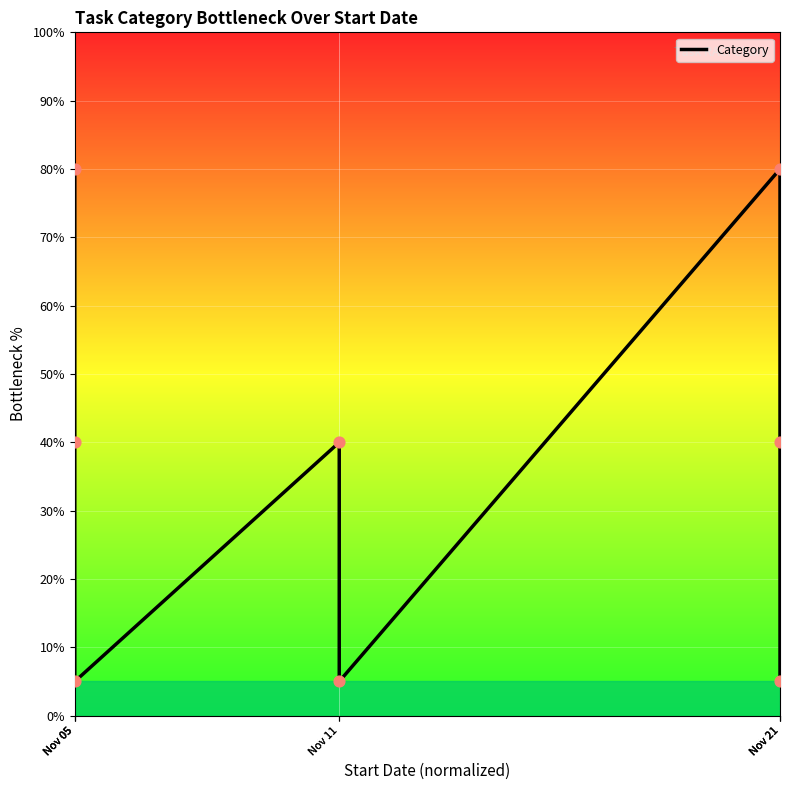

Which has a higher value, Nov 11 or Nov 11?

Nov 11